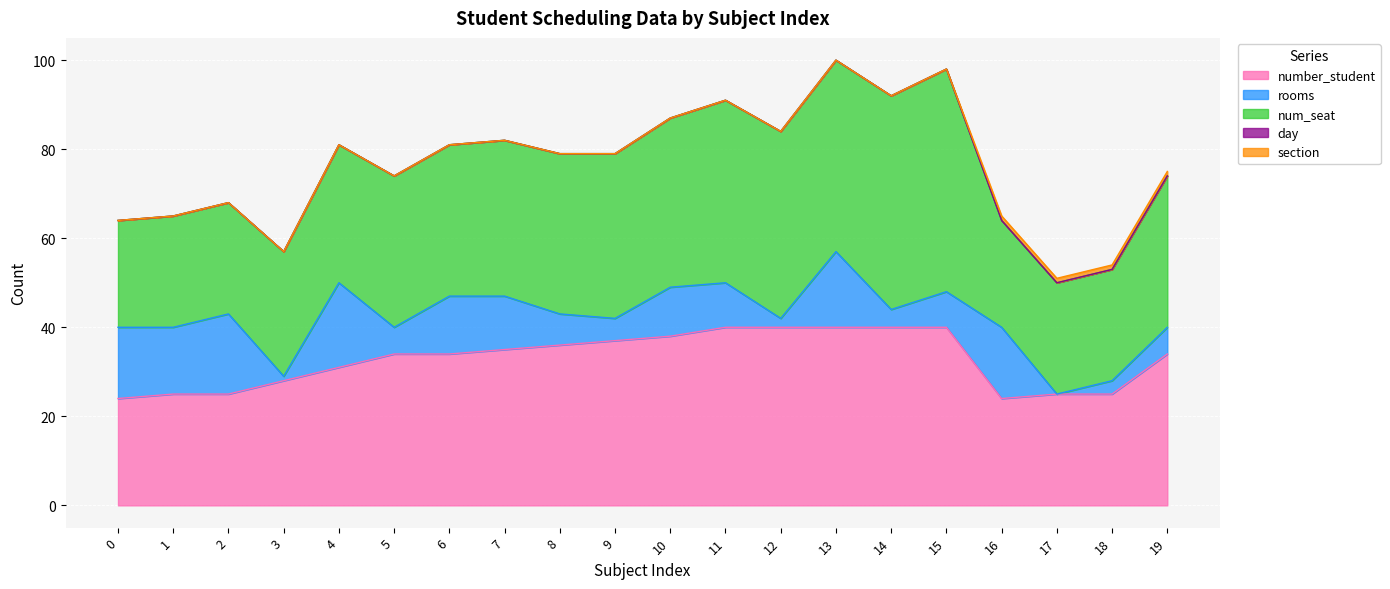

The section series shows 0 at 19. True or false?

False